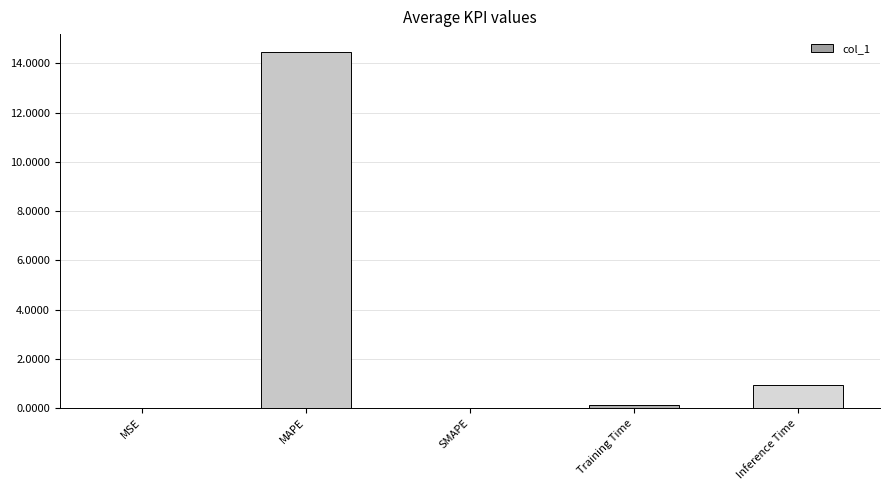

What is the maximum value shown in the chart?

14.5